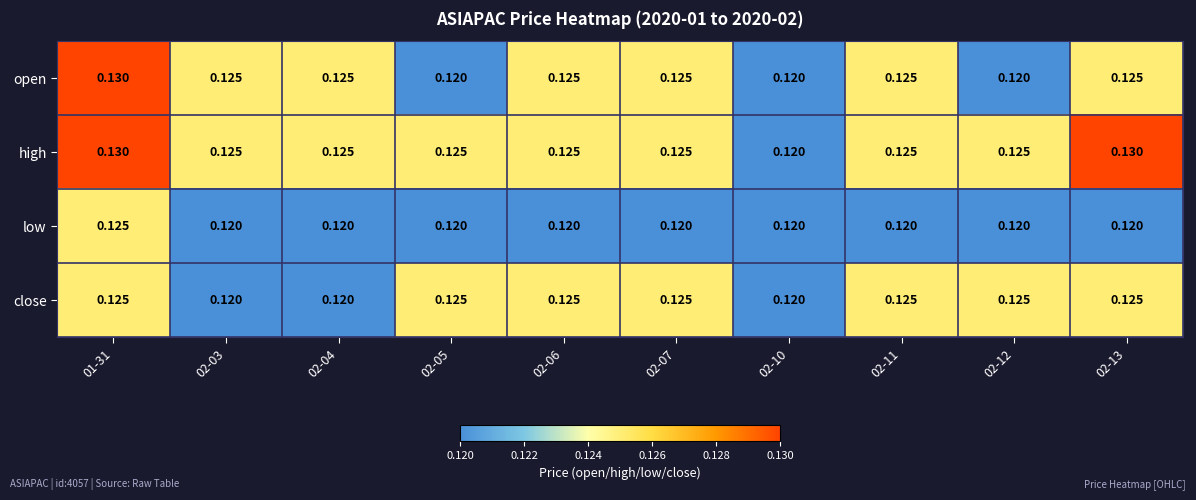

Is the value of open at 01-31 greater than the value of high at 02-07?

Yes